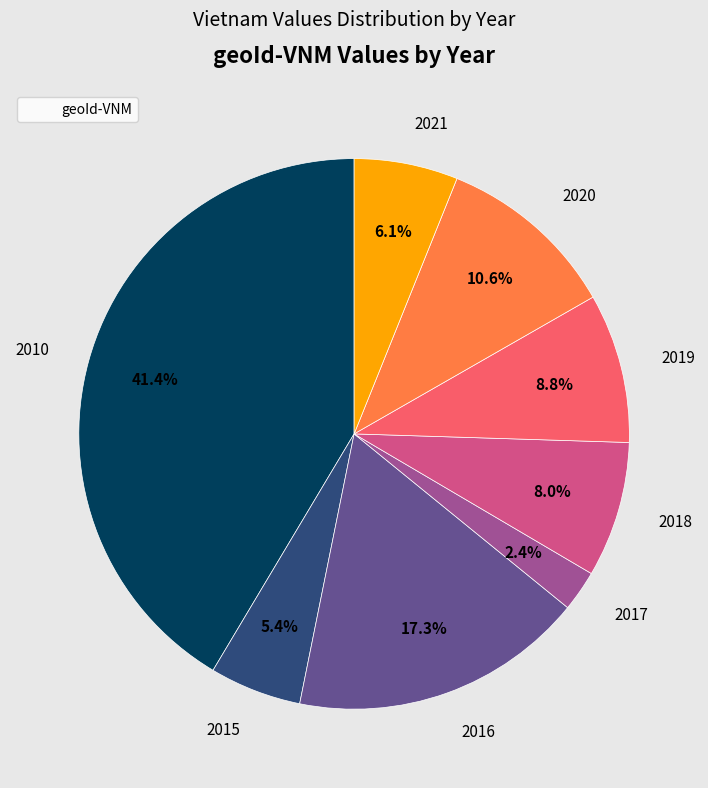

How many slices are in this pie chart?

8